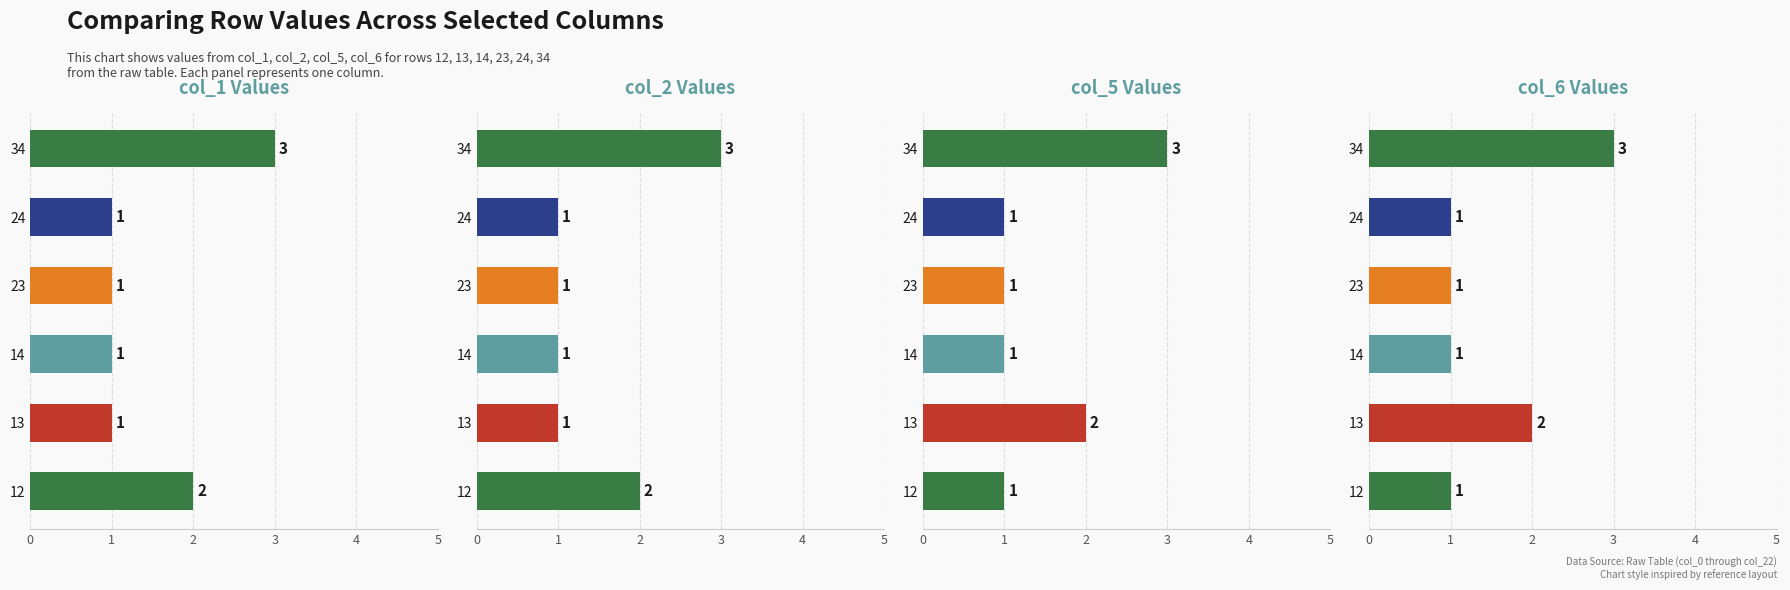

What are all the series names shown in the legend?

col_1, col_2, col_5, col_6